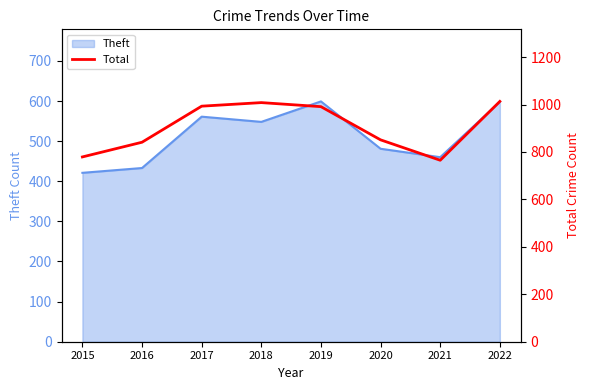

Where is Theft nearest to the value 510?

2020